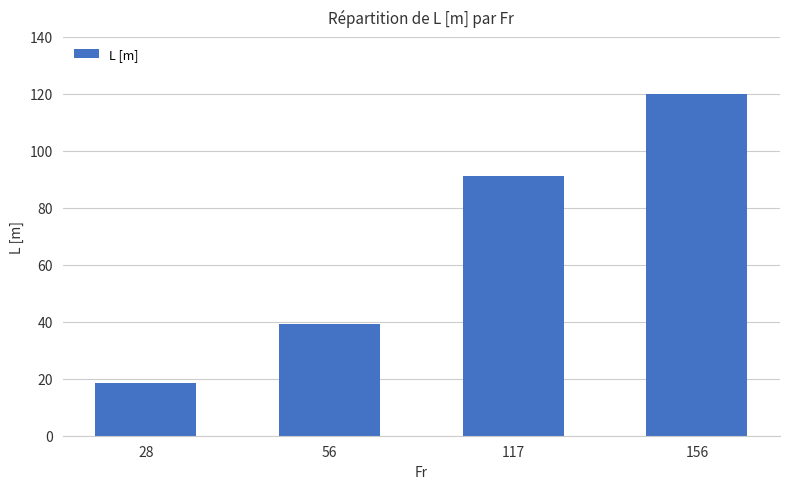

Which has a higher value, 56 or 117?

117